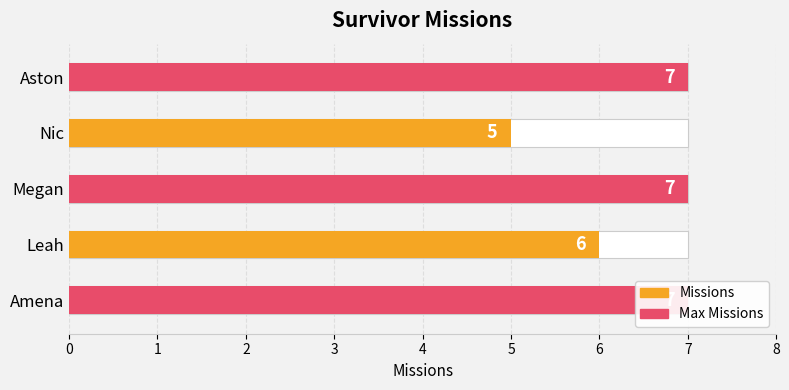

Does the chart contain stacked bars?

No